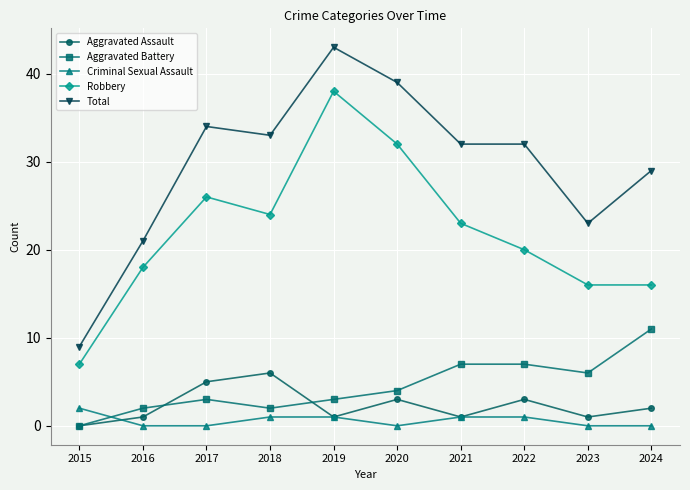

The Aggravated Battery series shows 7 at 2021. True or false?

True